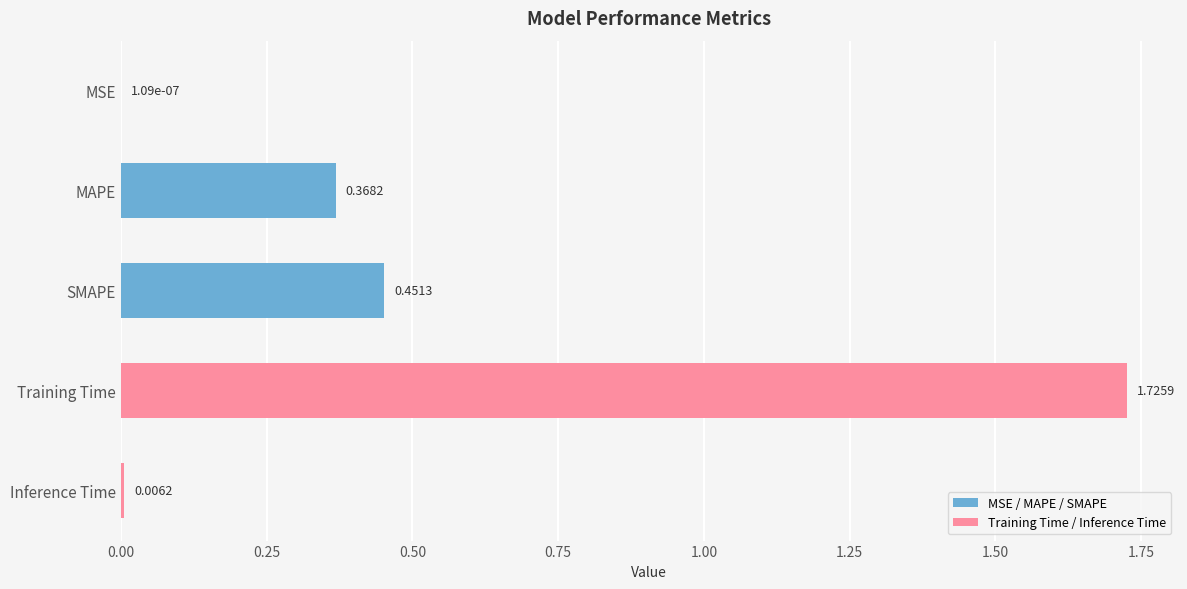

What is the sum of all values?

2.6